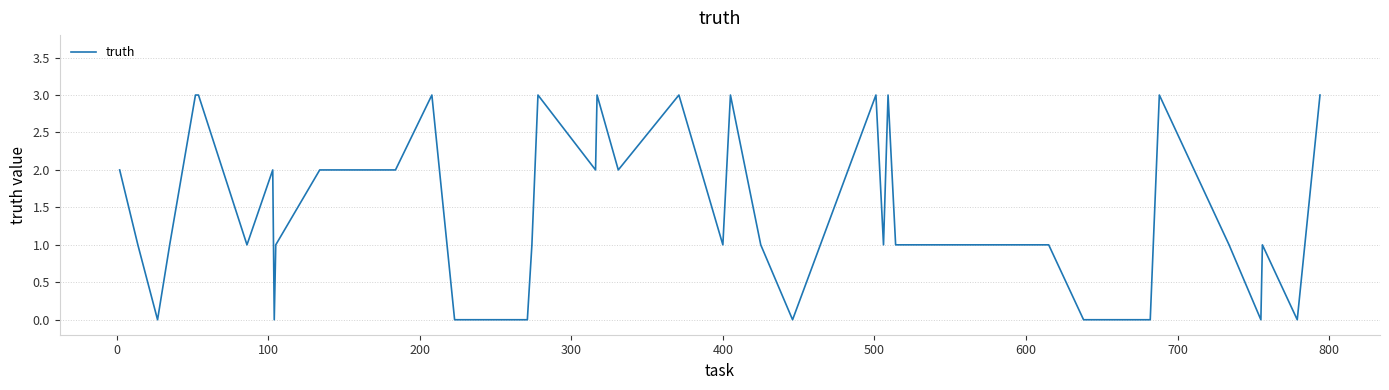

What is the maximum value shown in the chart?

3